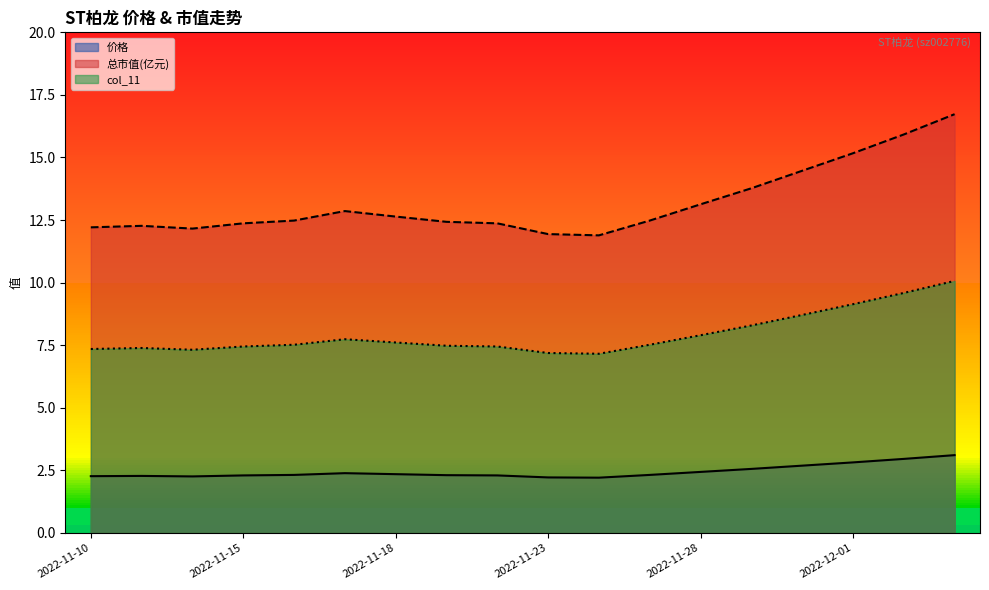

At how many categories does at least one series exceed 12?

16